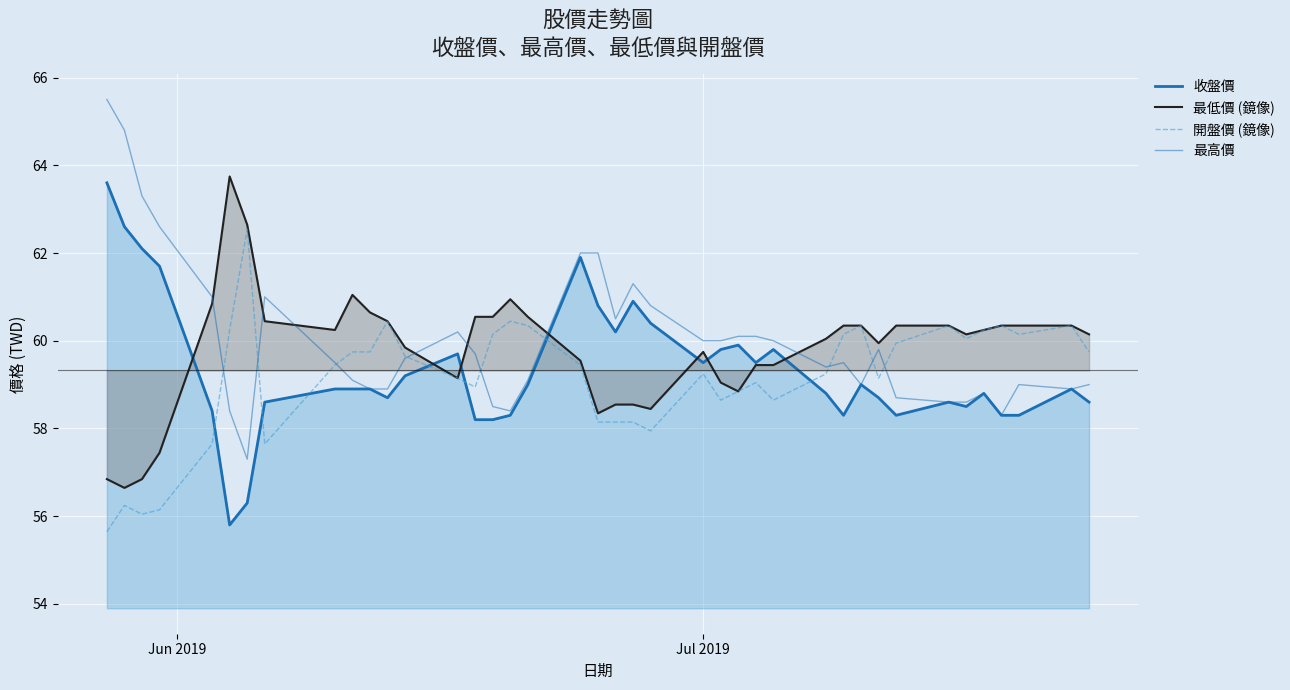

After their last crossing, which series has the higher values: 最低價 (鏡像) or 最高價?

最低價 (鏡像)